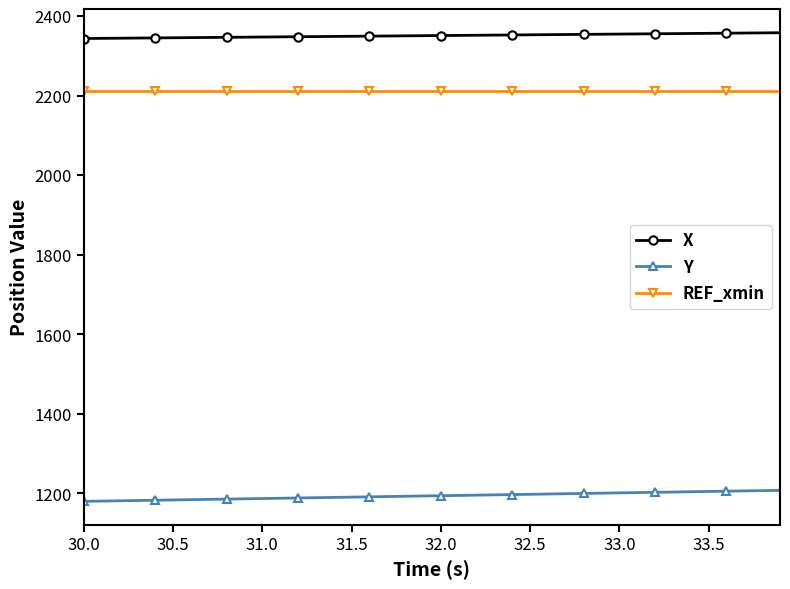

What is the maximum value for Y?

1207.7